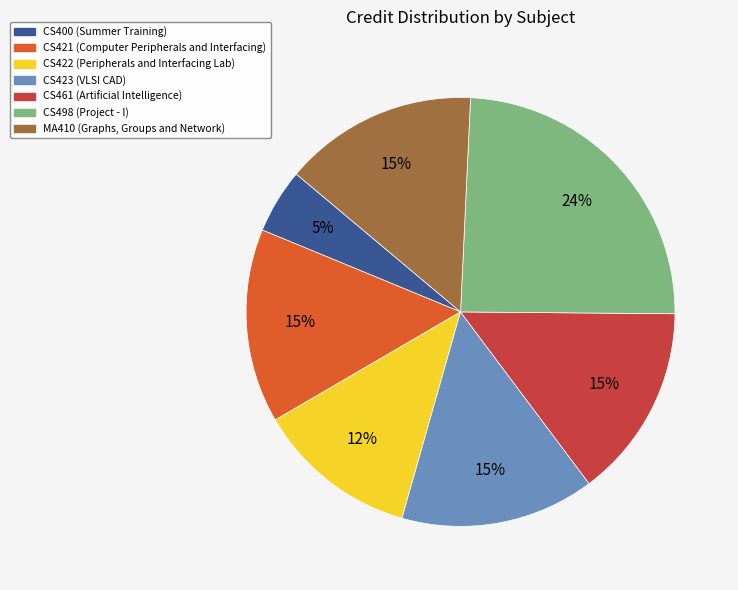

Count the number of slices in the pie.

7